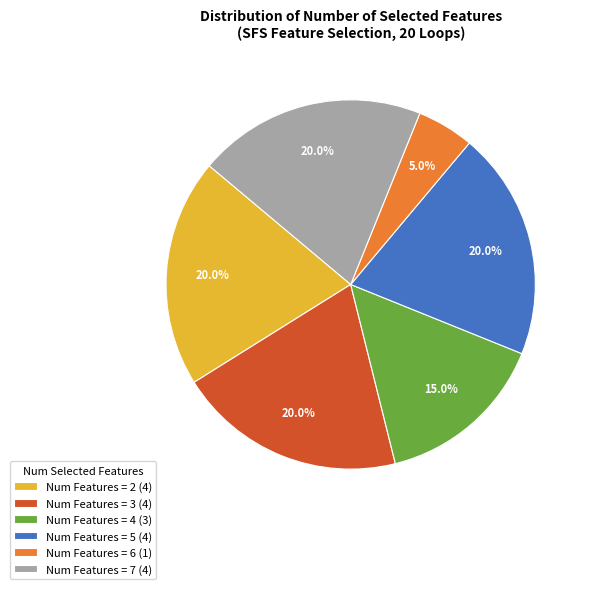

Is the sum of Num Features = 5 (4) and Num Features = 4 (3) greater than half?

No